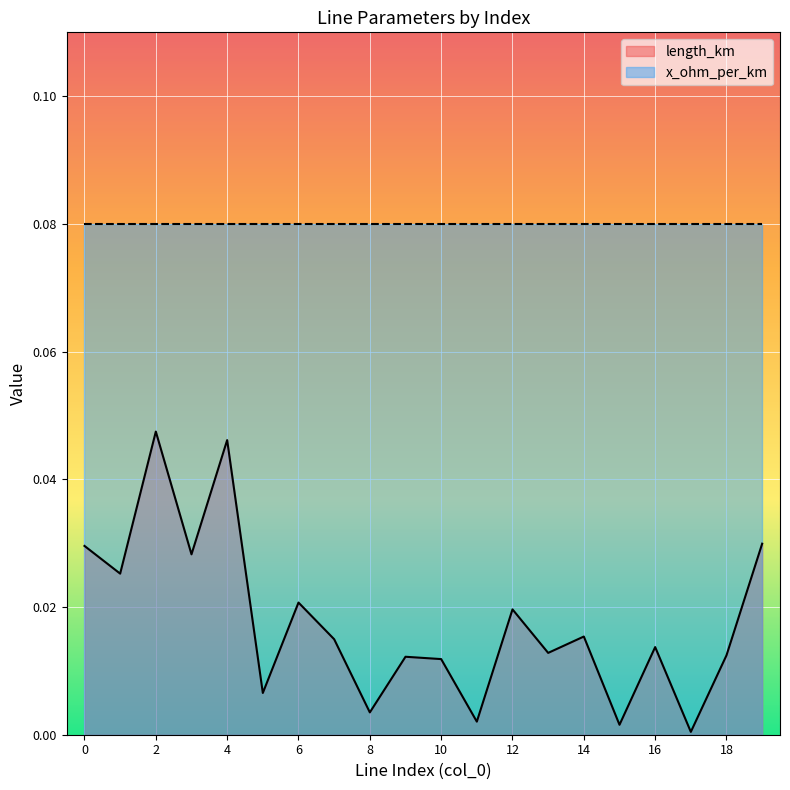

How many lines are shown in the chart?

2